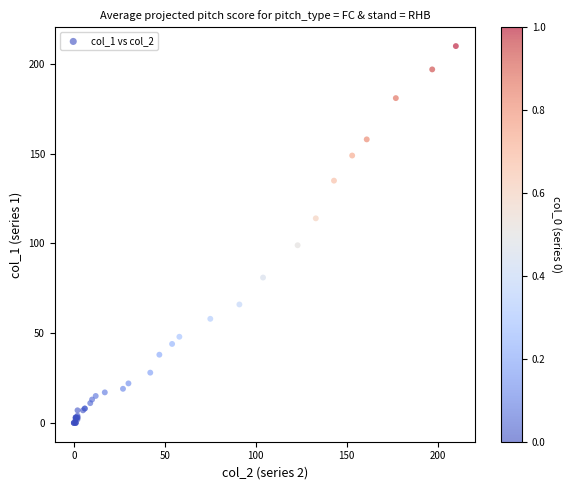

What Y value in the scatter plot is closest to 105?

99